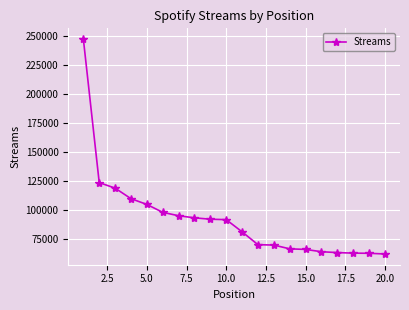

What is the value of the 9th point from the left?

91778